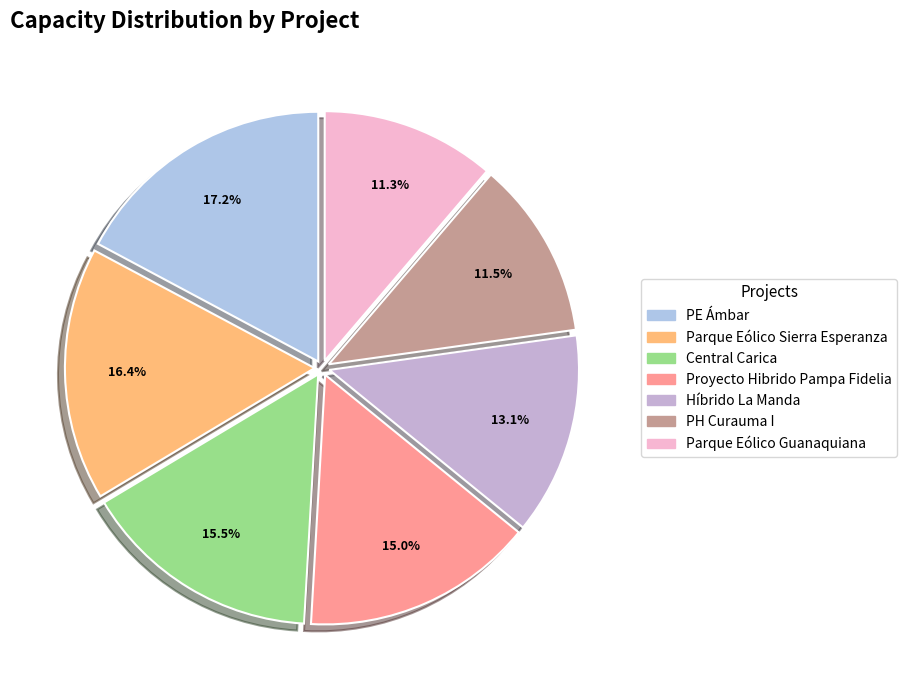

Combined, what portion of the pie is Central Carica and Proyecto Hibrido Pampa Fidelia?

30.5%